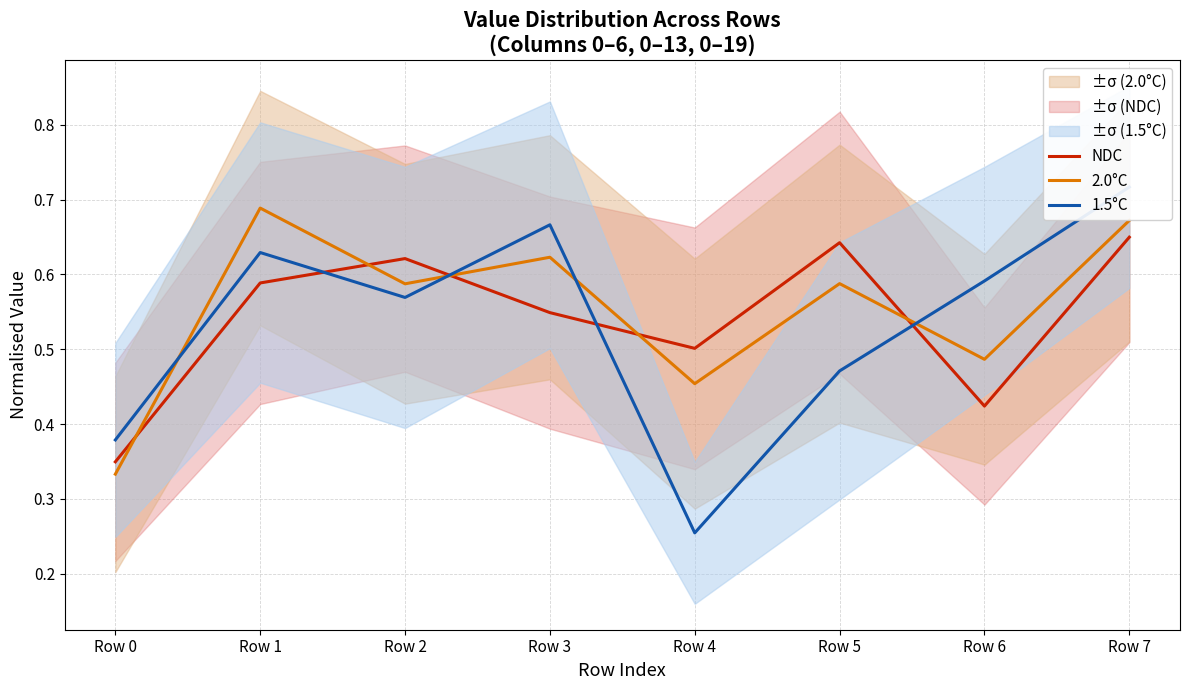

What is the sum of all 1.5°C values?

4.3